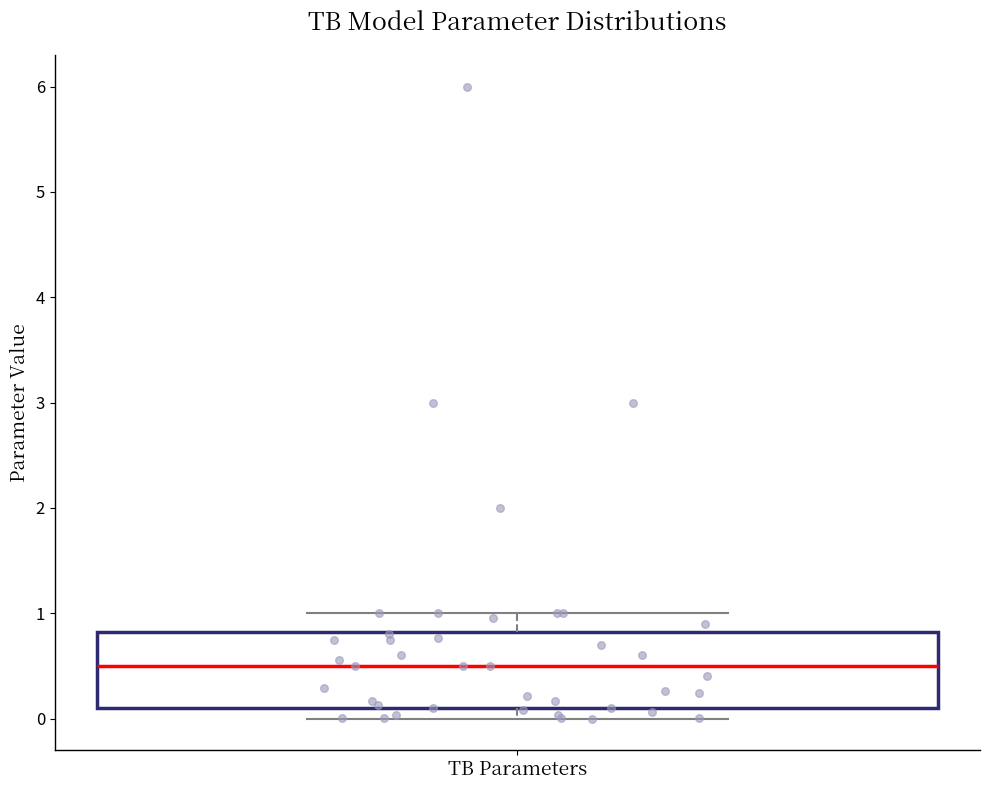

Transcribe this box plot: give where the median line is, the range the box spans, and where the two whiskers end, as read against the y-axis. The values are not printed on the chart, so give them approximately, as read against the axis.

median 0.5, box 0.1 to 0.8, whiskers 0.0 to 1.0